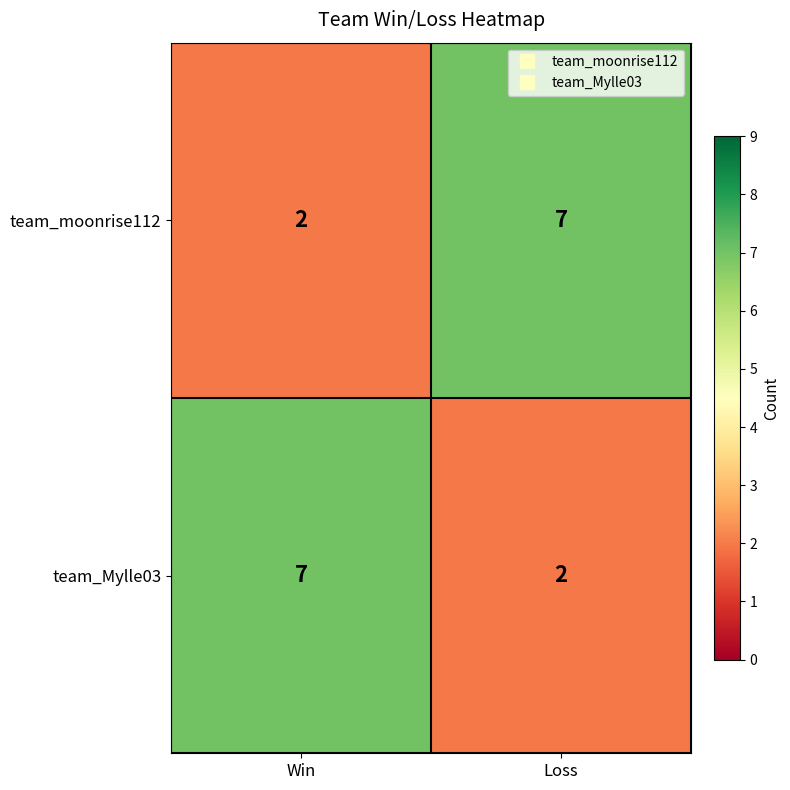

What is the spread (max minus min) of values at Win?

5